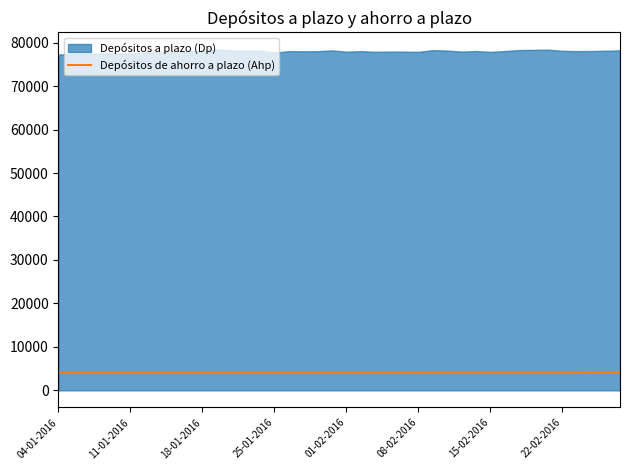

What is the maximum value for Depósitos de ahorro a plazo (Ahp)?

4112